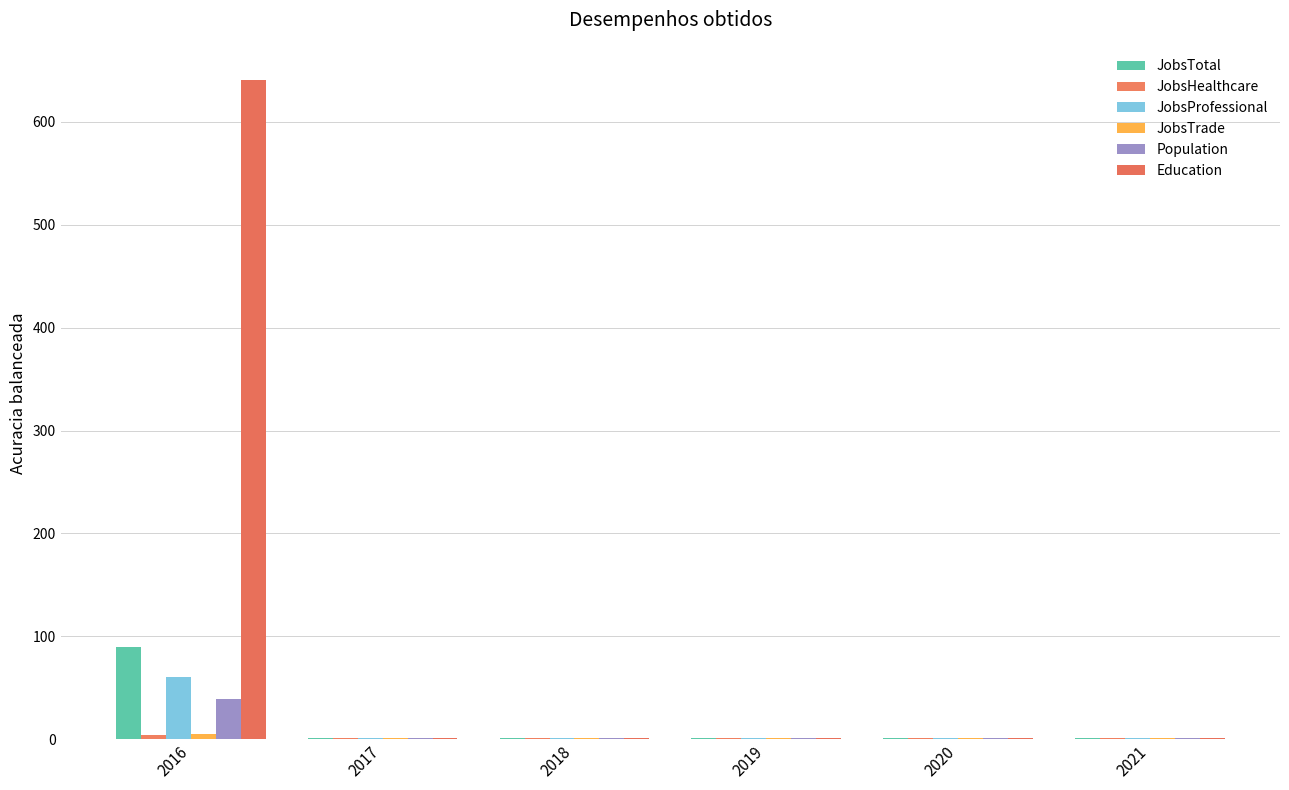

Is it true that JobsHealthcare equals 1 at 2016?

False